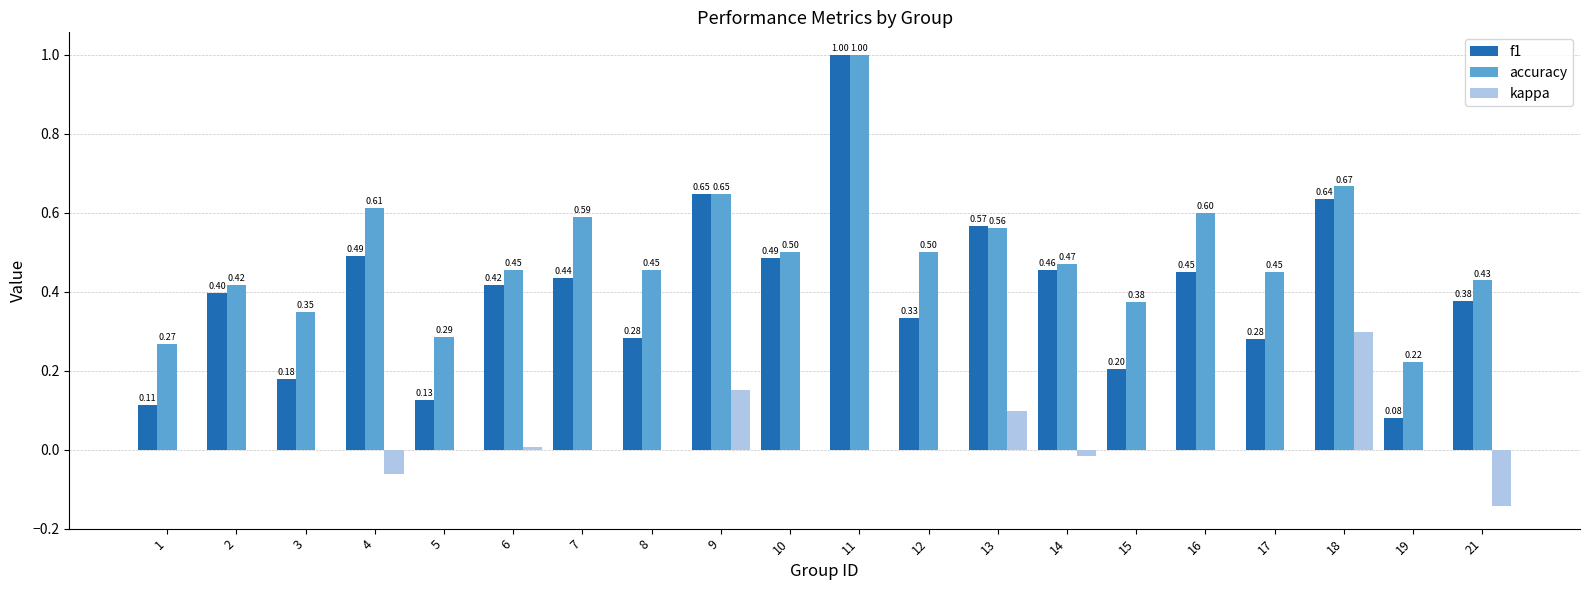

What is the total value across all series at 13?

1.2